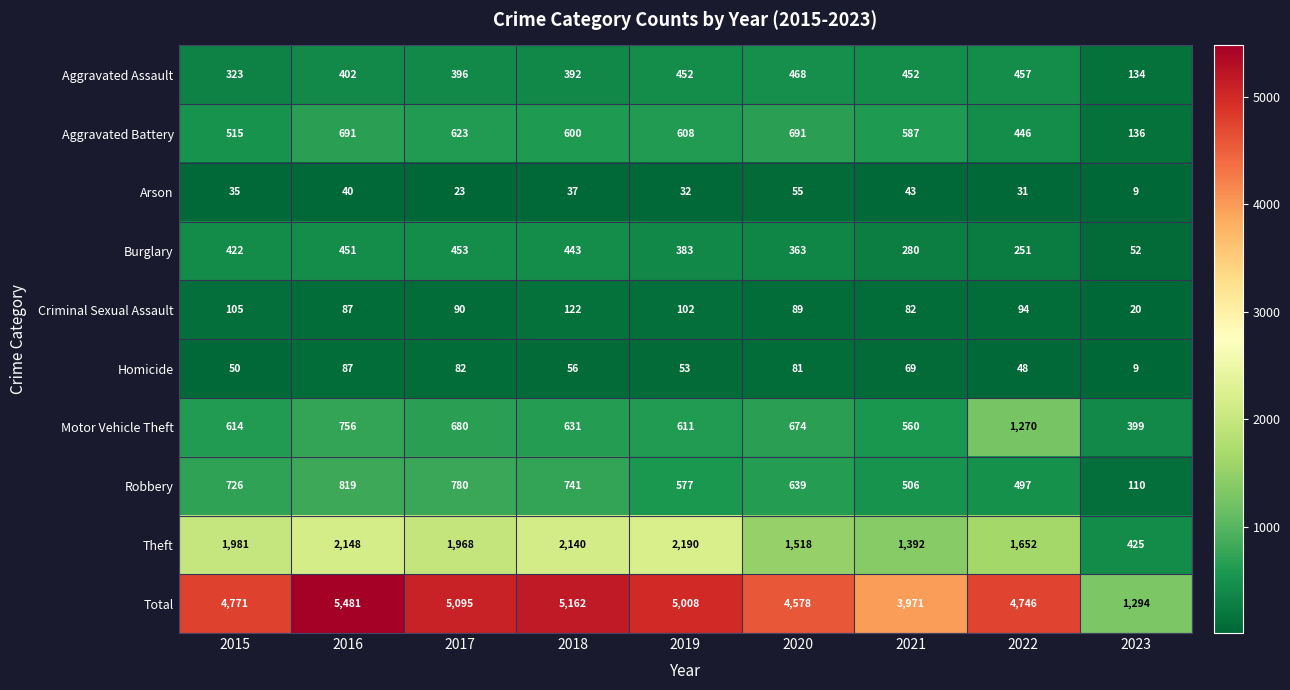

What is the average value of the Burglary series?

344